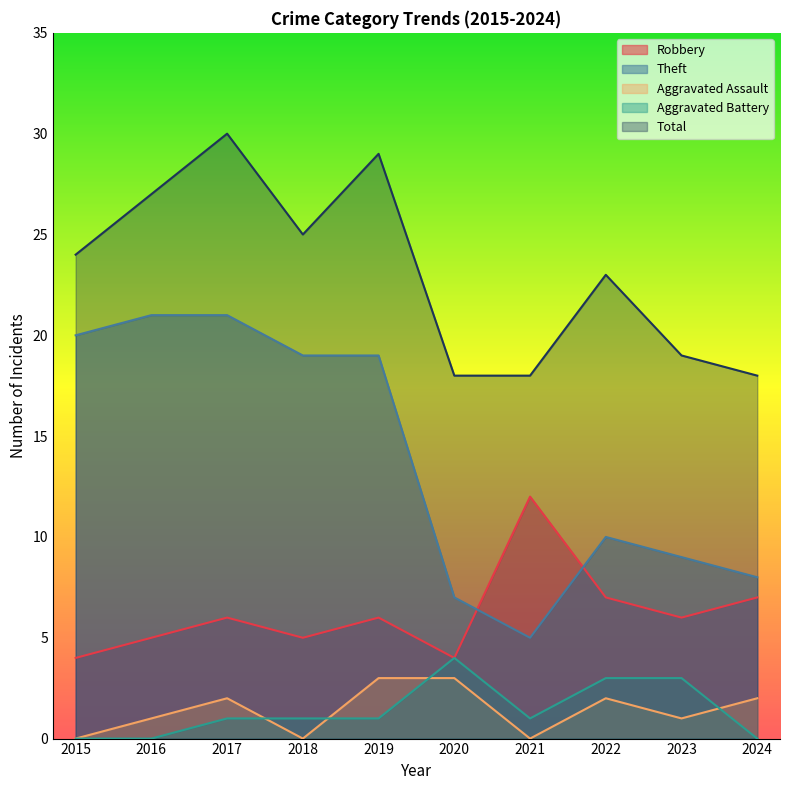

What is the sum of the Total values at 2021 and 2017?

48